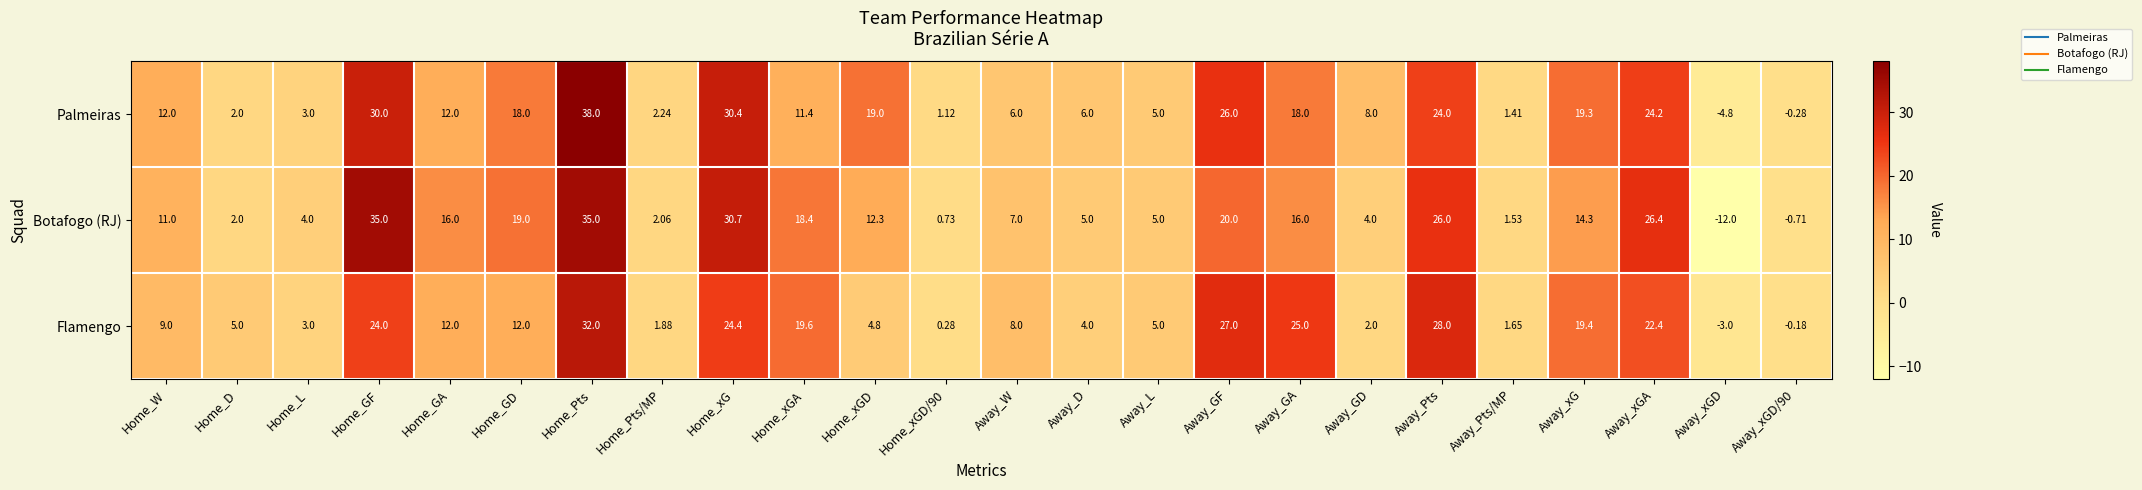

Which category has the lowest value across all series?

Away_xGD